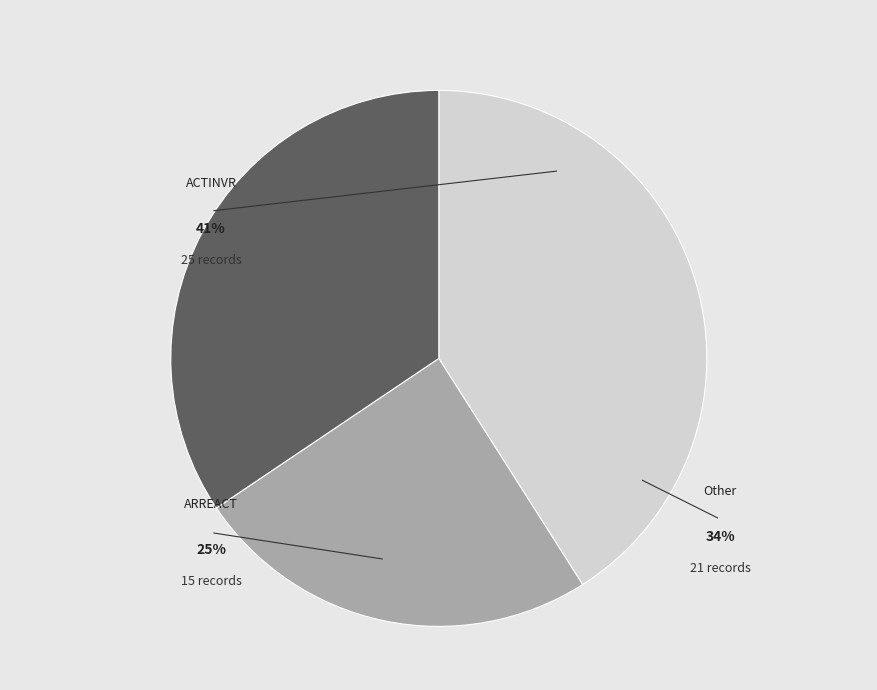

To the nearest percent, what is the average slice percentage?

33%